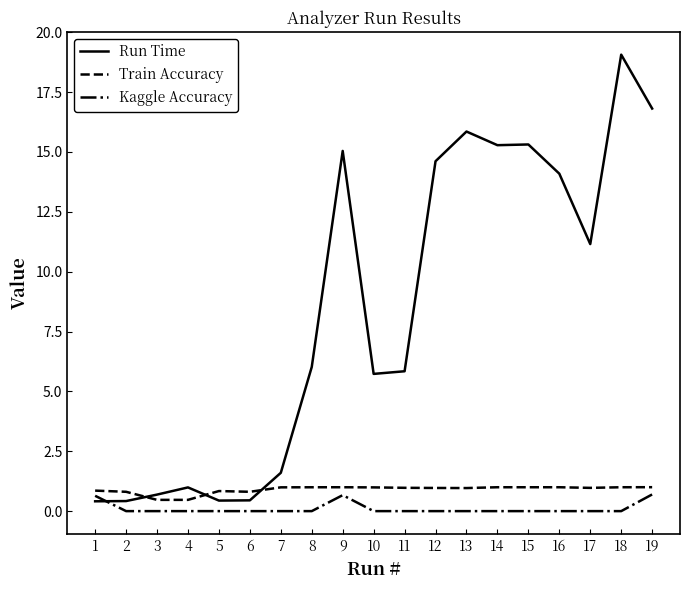

What is the difference between the highest and lowest values at 16?

14.1